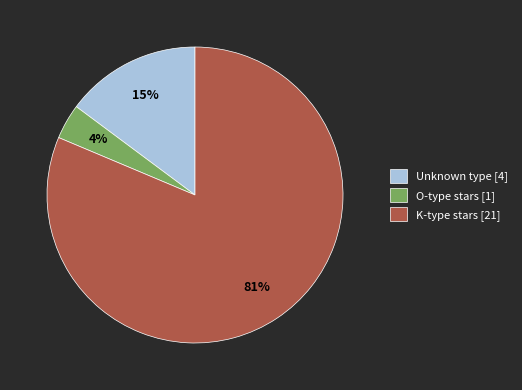

Is there any slice that represents more than half of the pie?

Yes